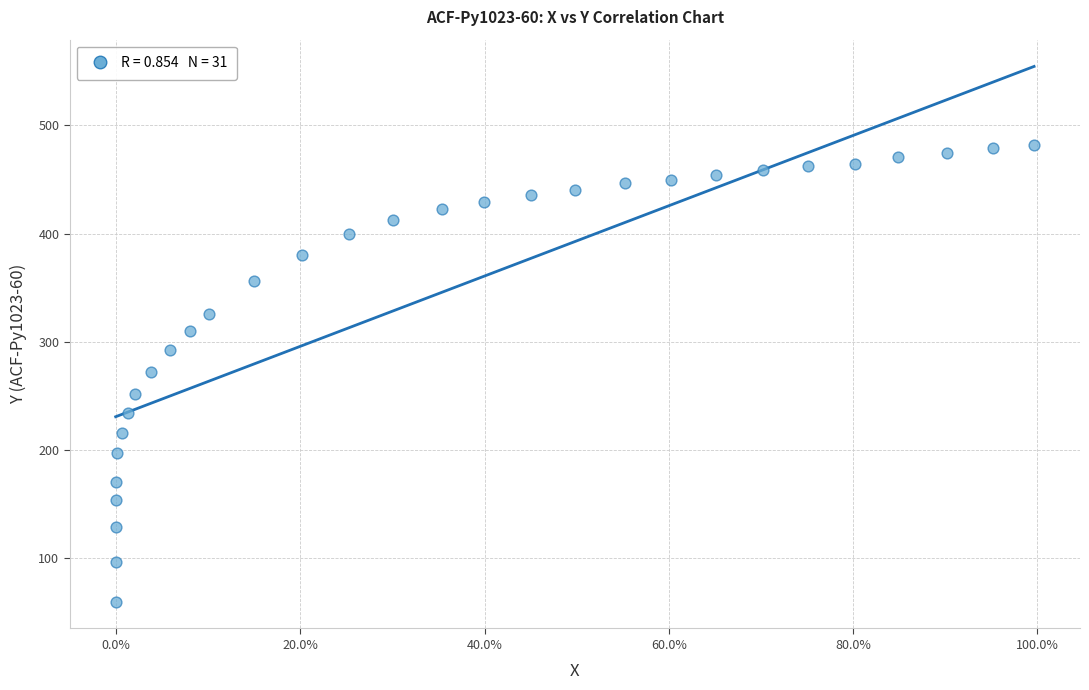

What is the range of Y values (max minus min)?

423.0